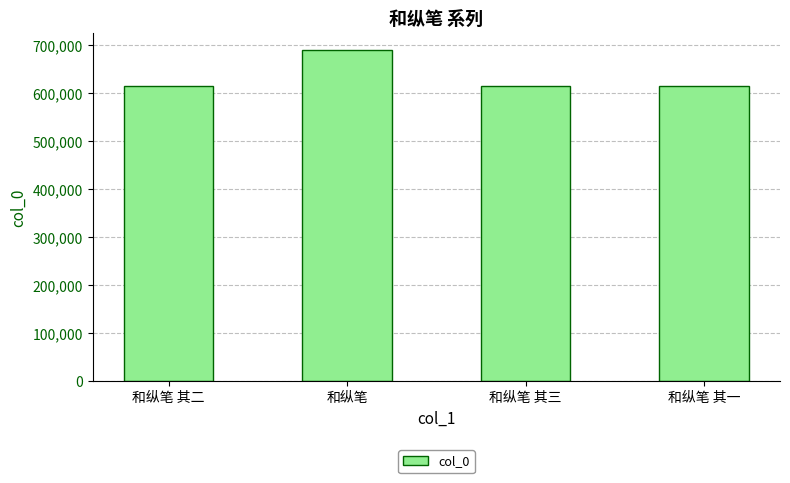

Approximately how many times larger is the value at 和纵笔 其一 compared to 和纵笔 其三?

1.0